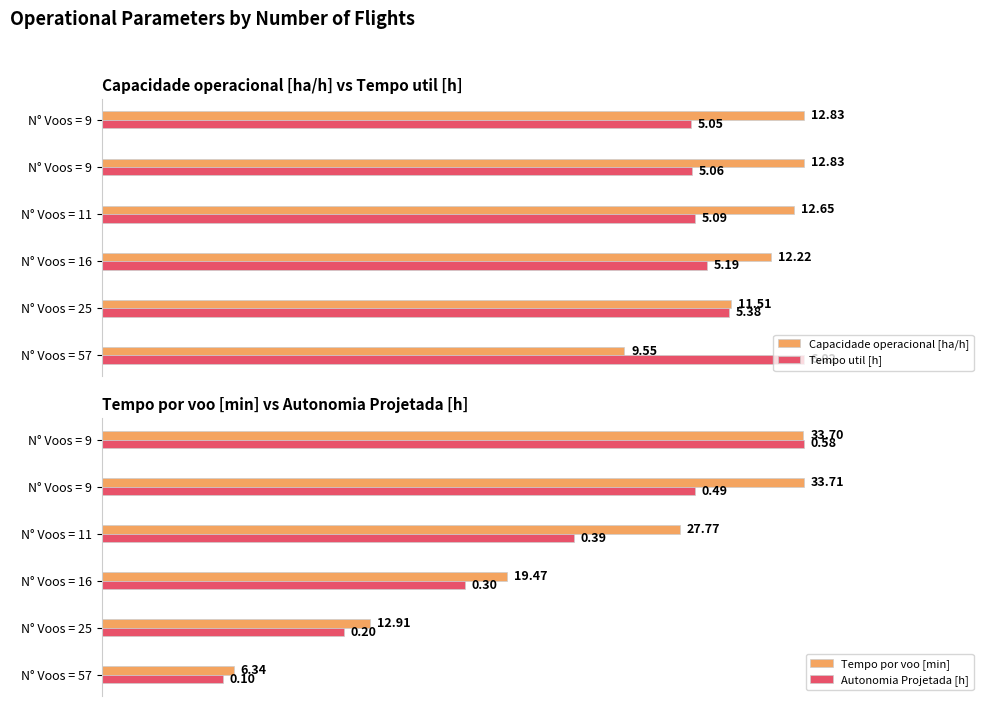

True or false: Autonomia Projetada [h] has a value of 0.4 at N° Voos = 9.

False